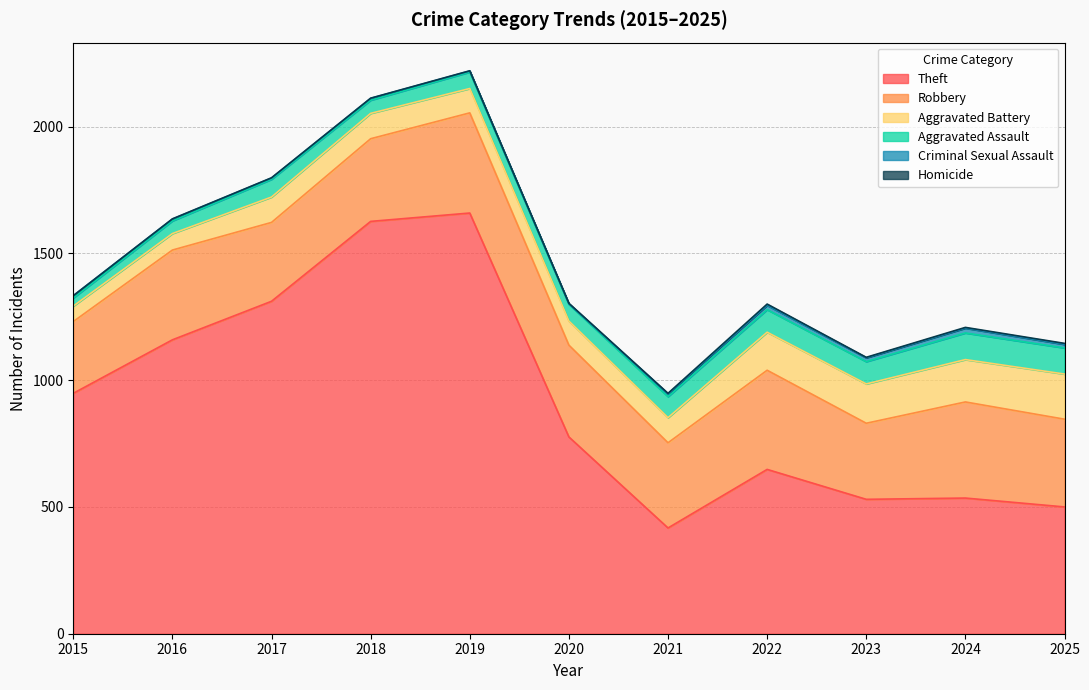

What is the spread (max minus min) of values at 2023?

528